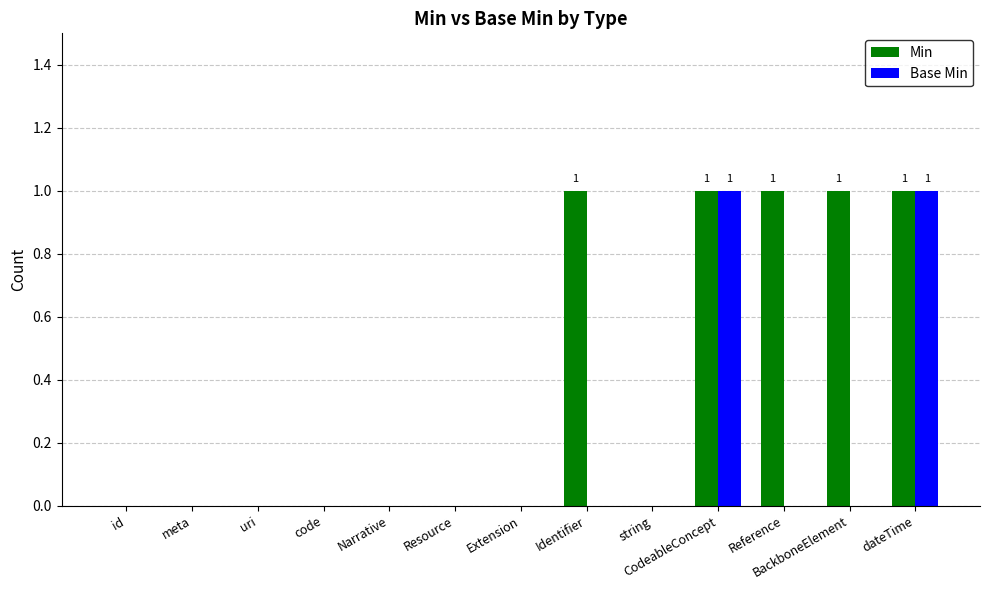

What is the highest value of the Min series?

1